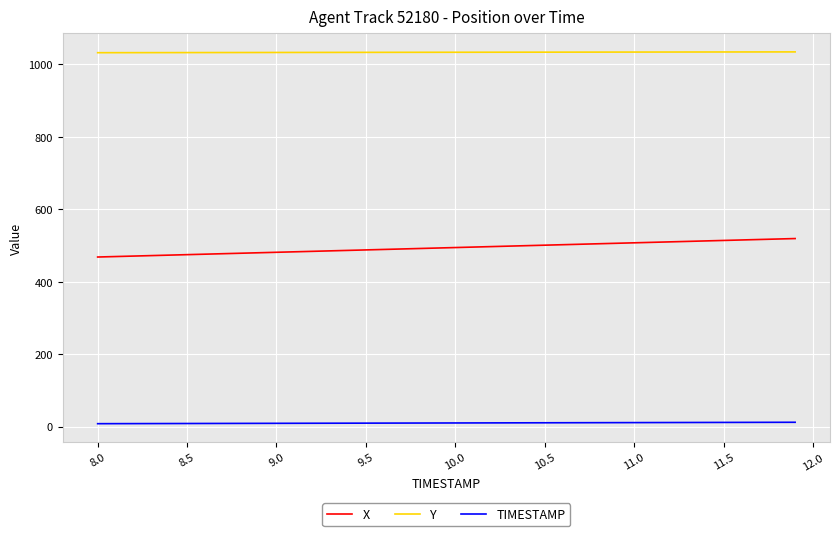

What is the maximum value shown in the chart?

1034.7